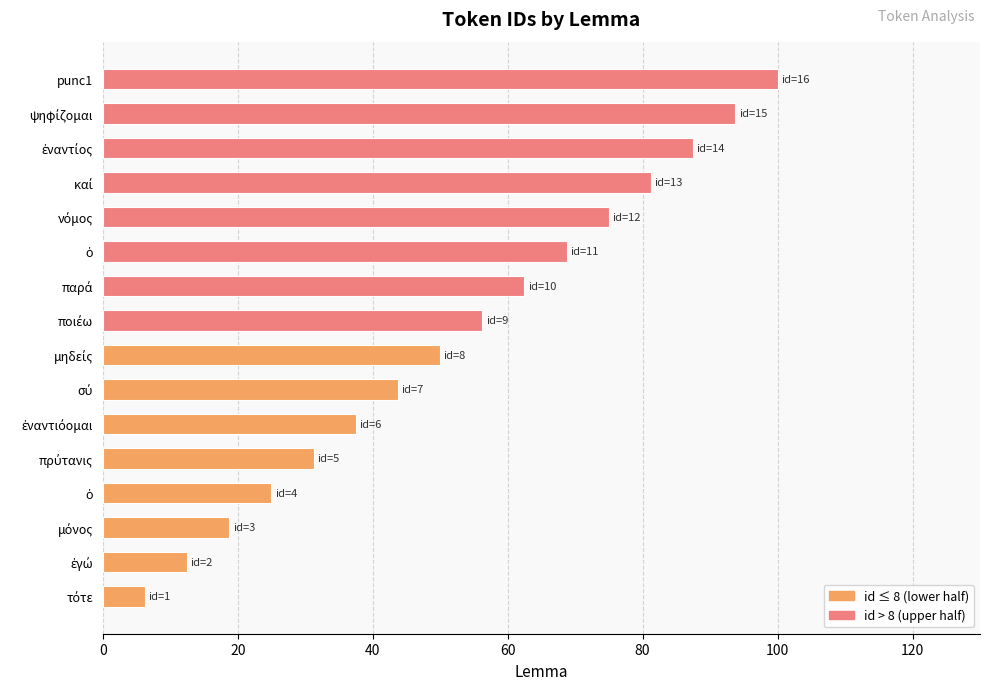

What is the smallest value displayed?

6.2